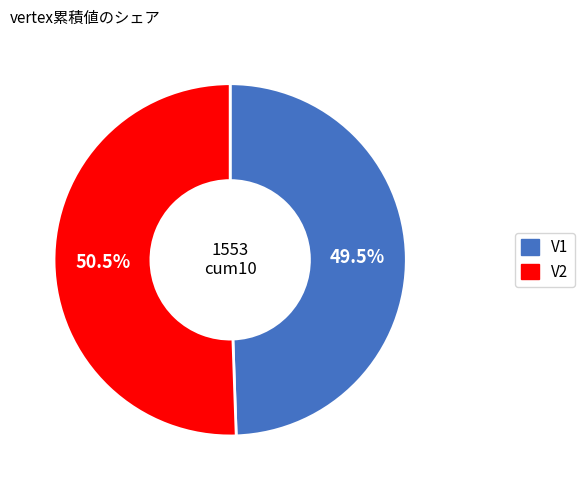

Does any single category account for the majority?

Yes